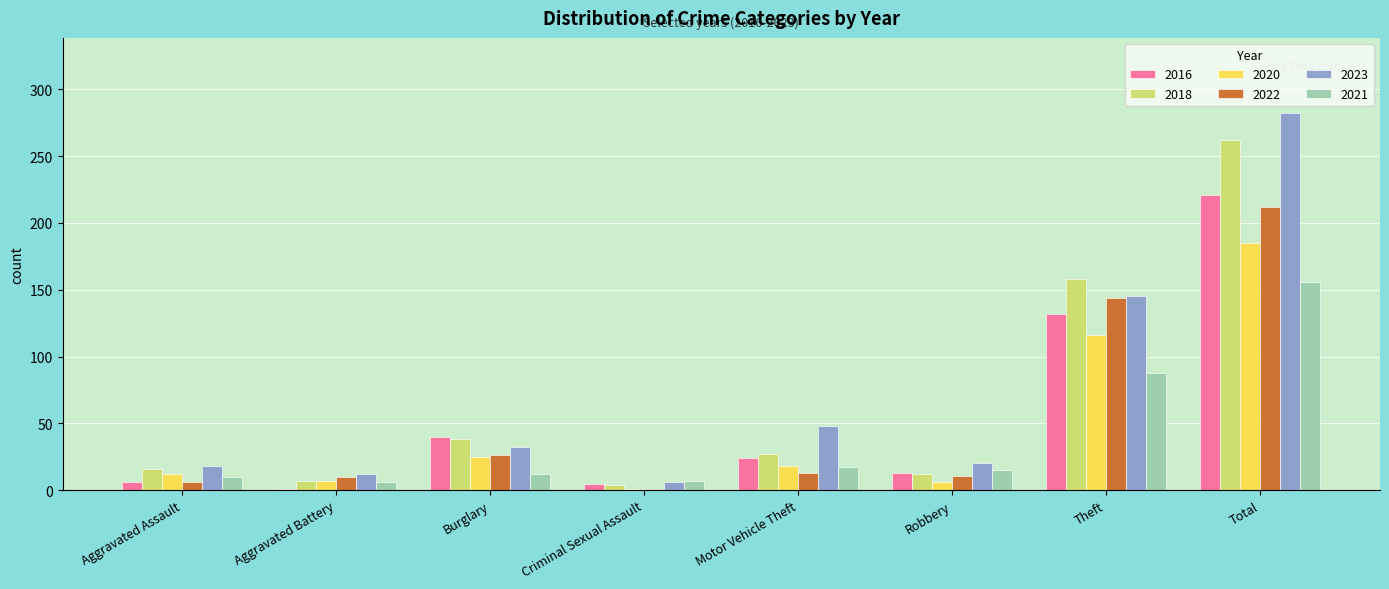

The value of 2016 at Aggravated Assault is 6. True or false?

True